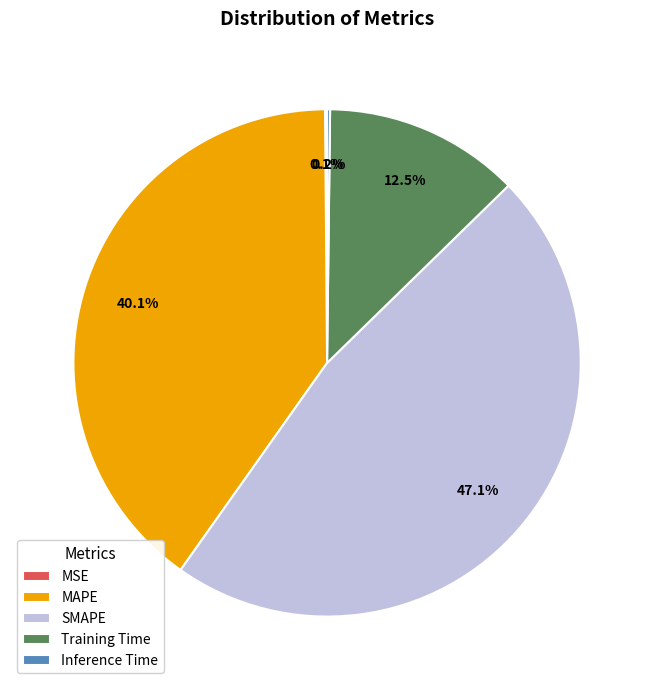

Does SMAPE represent more than half of the total?

No